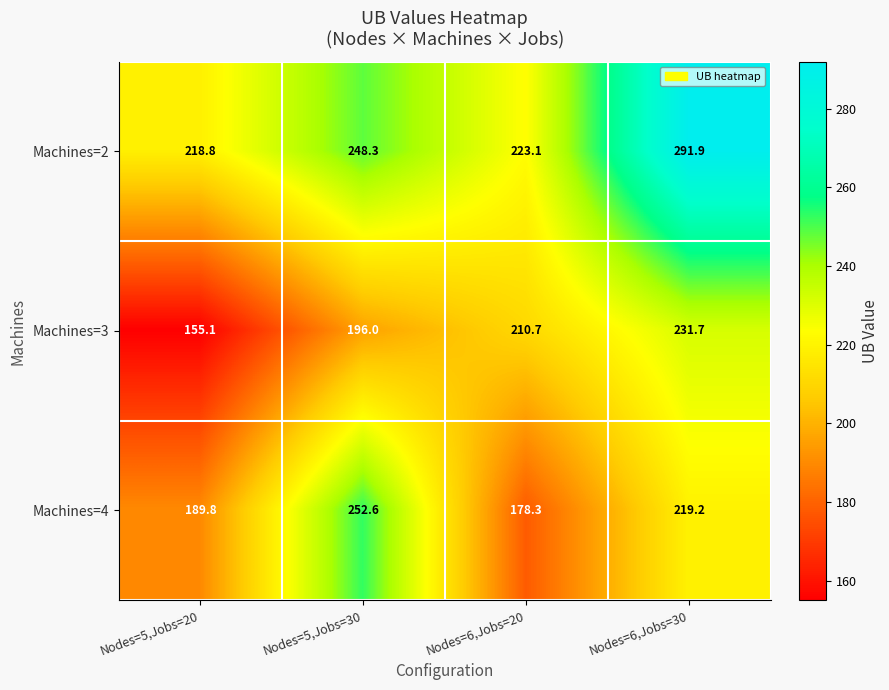

Which label corresponds to the largest value in the chart?

Nodes=6,Jobs=30